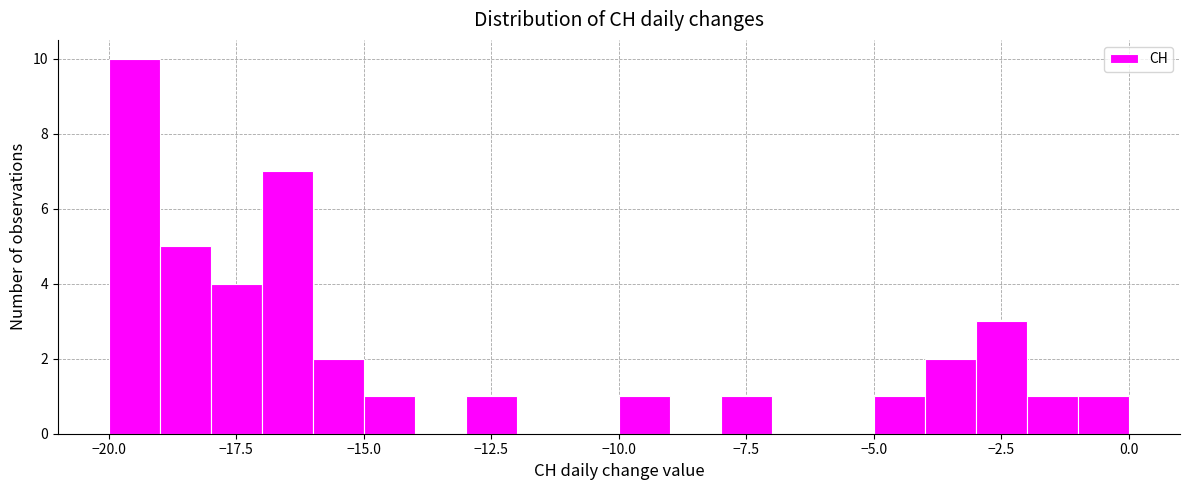

Around what value on the x-axis is the tallest bar? Give the approximate position of its centre, as read against the axis.

-19.5